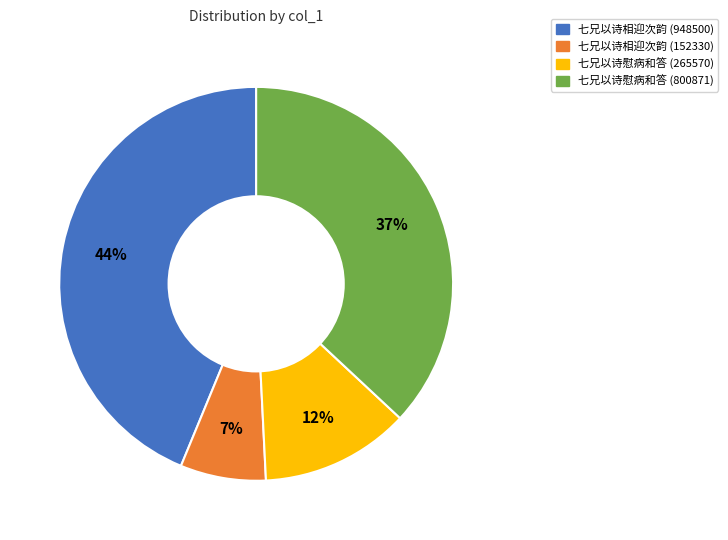

Is the sum of 七兄以诗慰病和答 (265570) and 七兄以诗相迎次韵 (152330) greater than half?

No